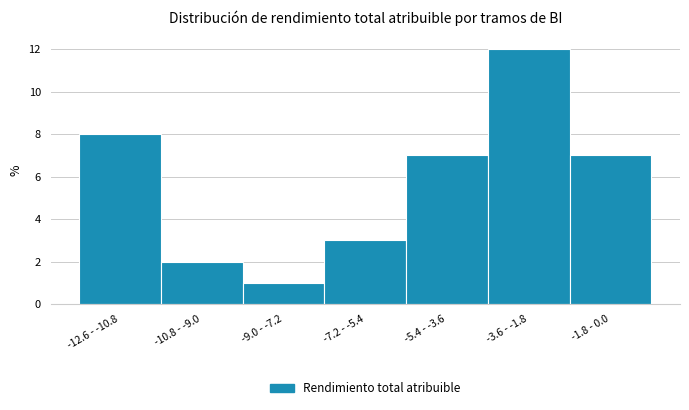

Reading right to left, list all the values displayed in this chart.

-1.8 - 0.0=7	-3.6 - -1.8=12	-5.4 - -3.6=7	-7.2 - -5.4=3	-9.0 - -7.2=1	-10.8 - -9.0=2	-12.6 - -10.8=8